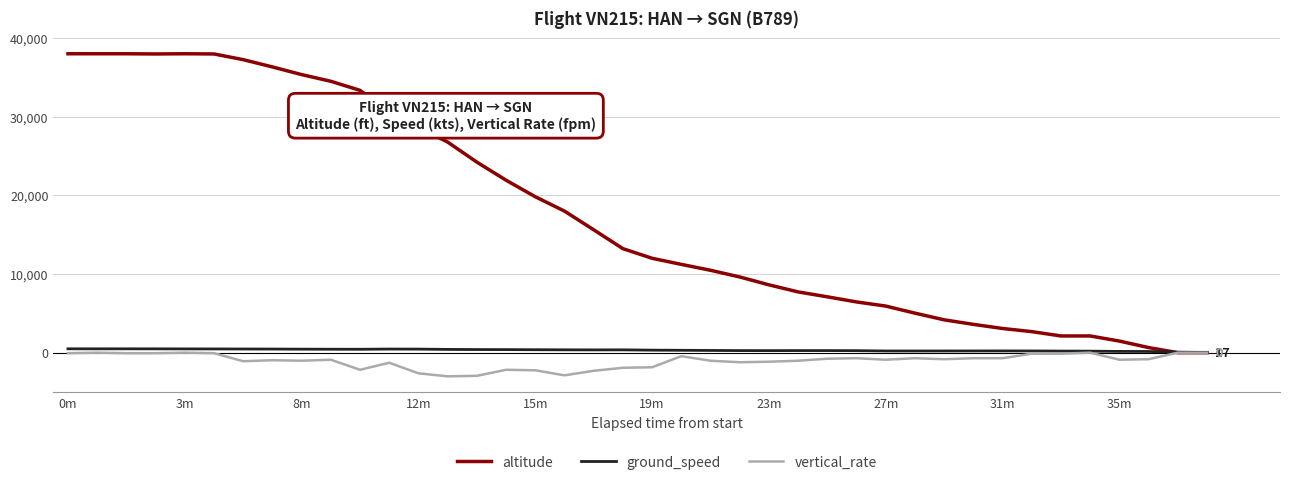

Which series has the largest total across all categories?

altitude